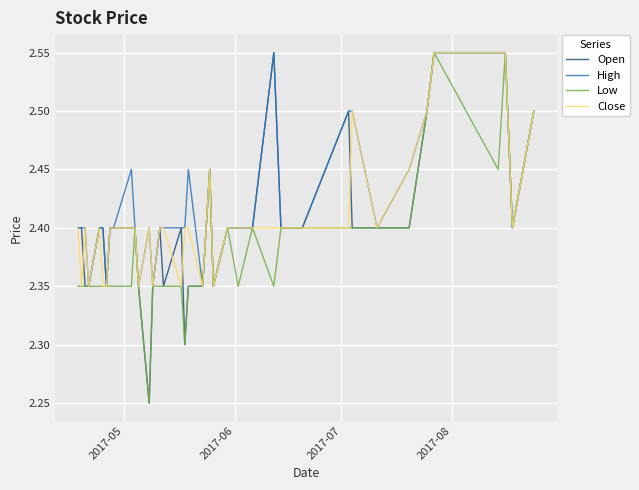

What is the value of the Low point at the 10th from the left?

2.4